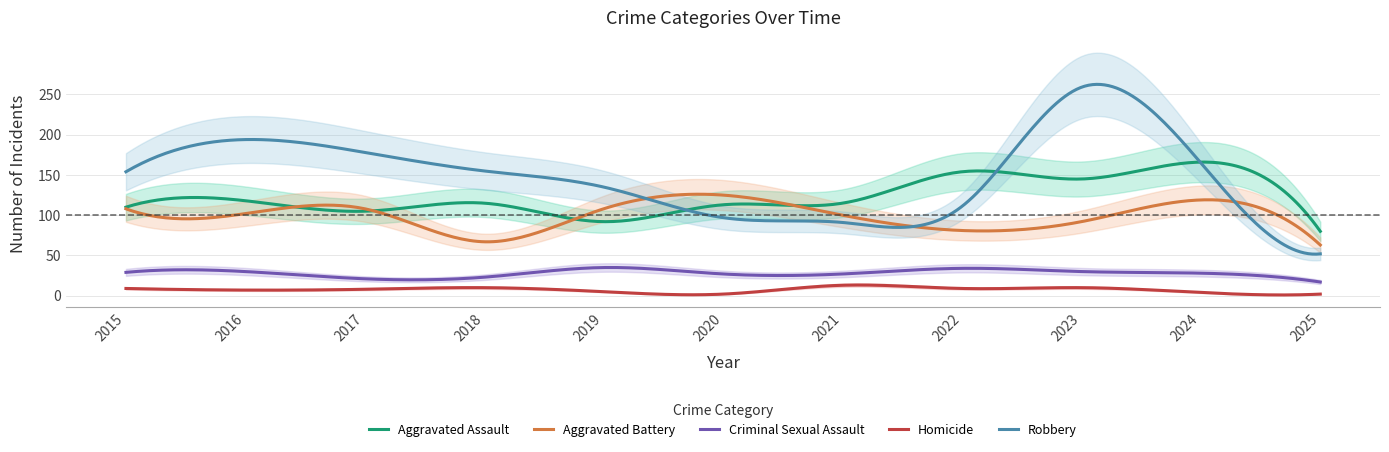

How many lines are shown in the chart?

5